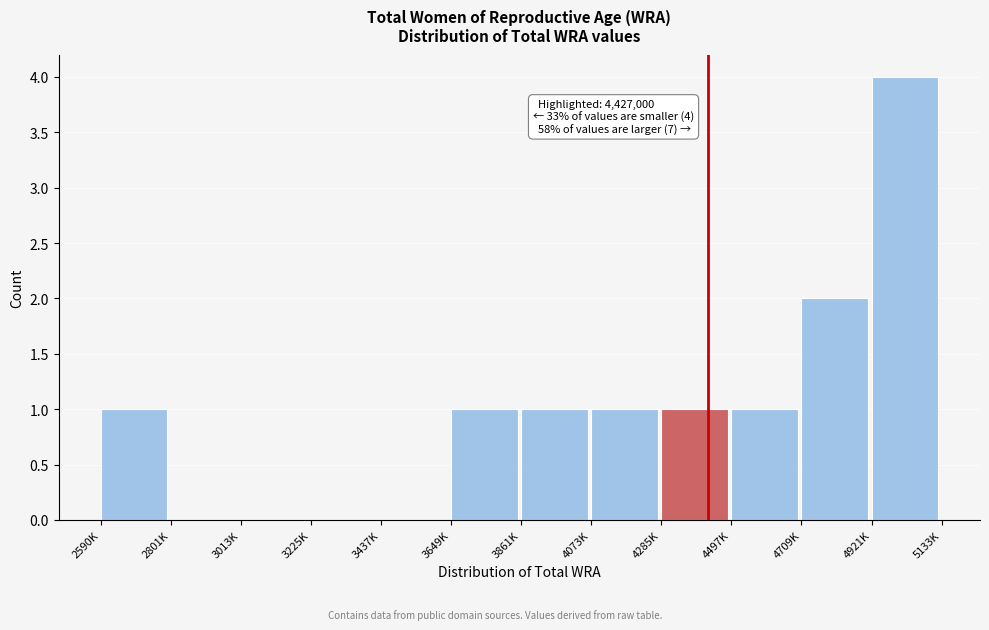

Reading right to left, what are all the values shown in this chart?

4921K=4	4709K=2	4497K=1	4285K=1	4073K=1	3861K=1	3649K=1	3437K=0	3225K=0	3013K=0	2801K=0	2590K=1